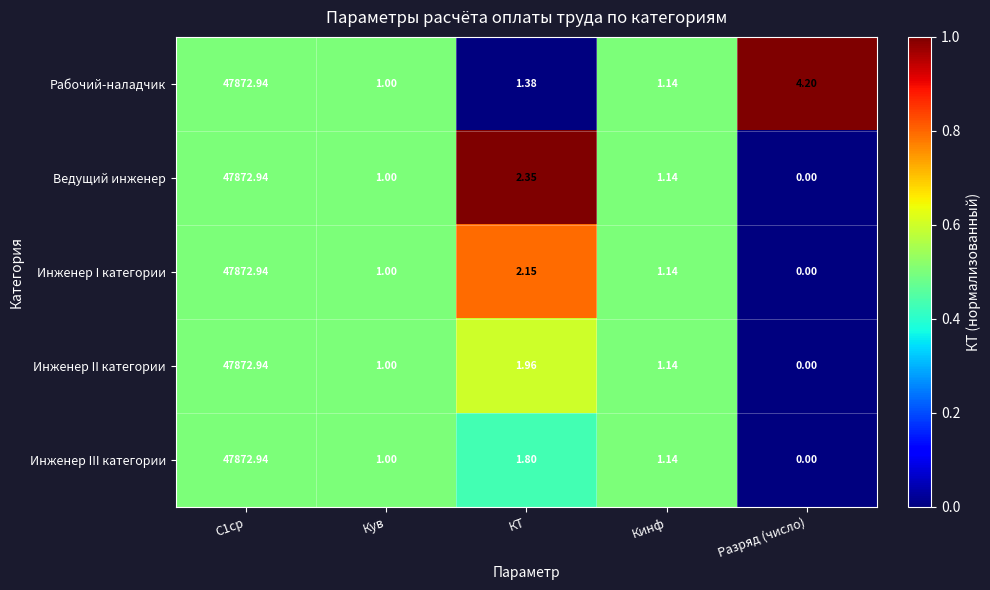

Is the value of Ведущий инженер at КТ greater than the value of Рабочий-наладчик at Кинф?

Yes